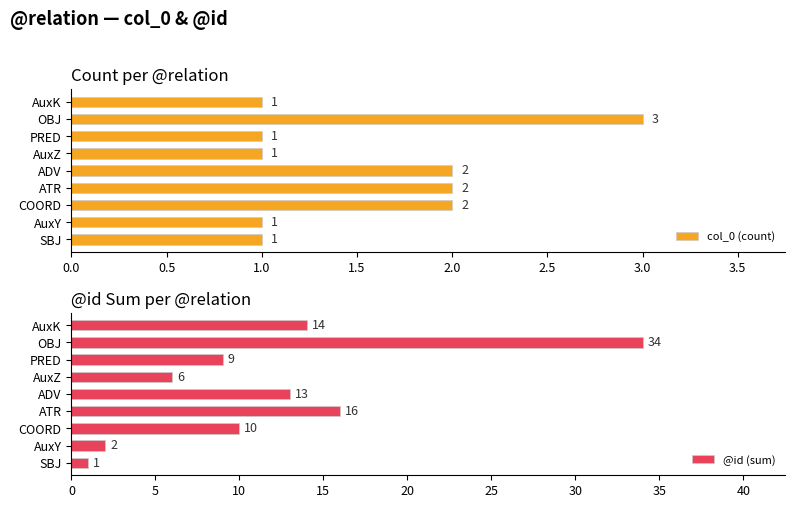

Does the chart contain stacked bars?

No